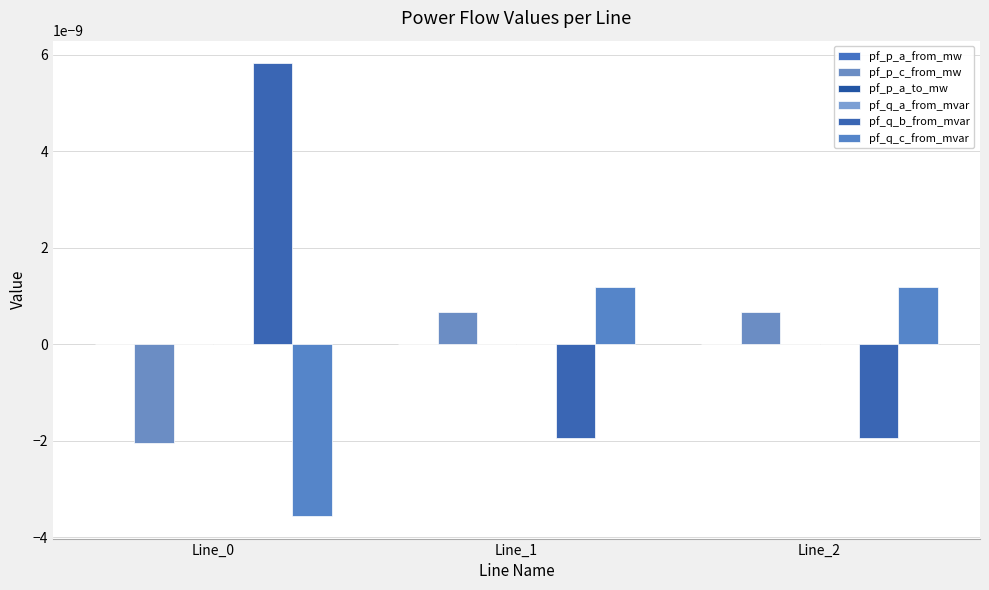

True or false: pf_p_a_to_mw has a value of -0.0 at Line_1.

False